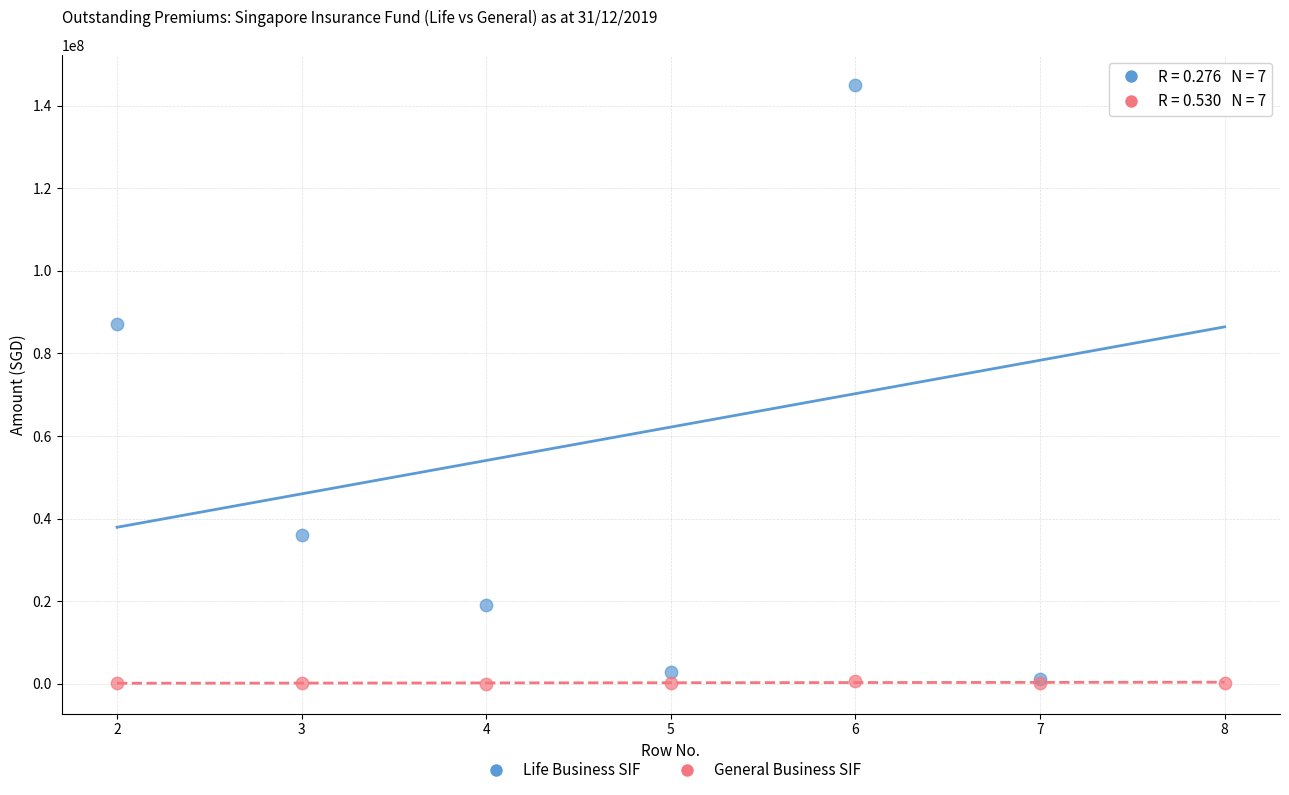

Across all series, what Y value is closest to 72521374?

87216575